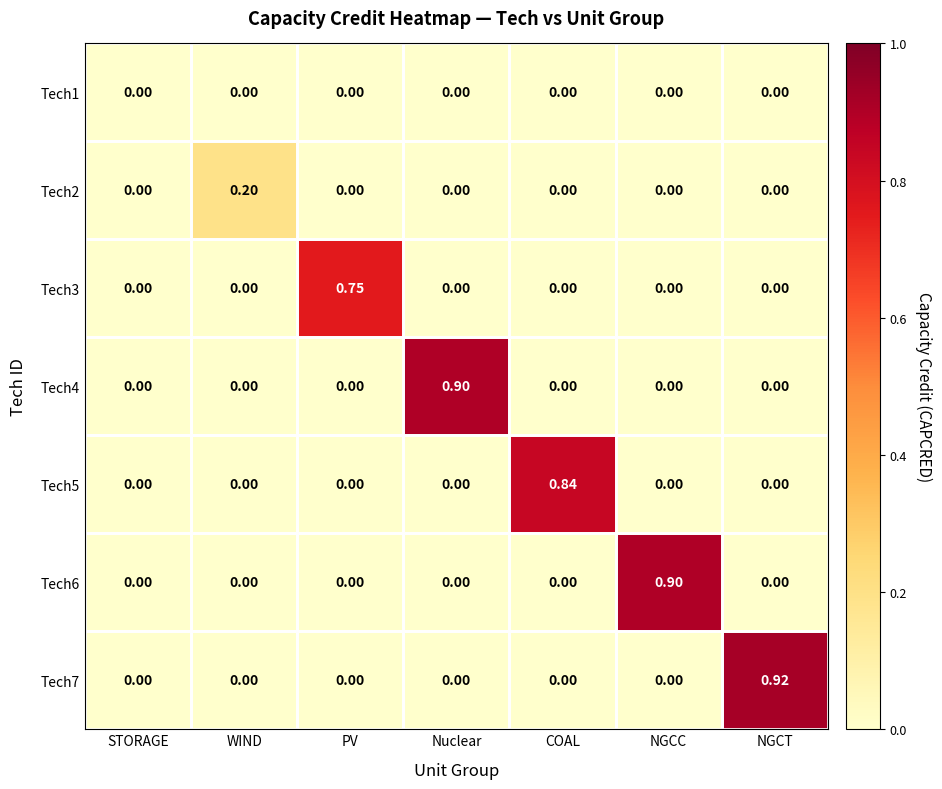

At which category is the sum across all series the highest?

NGCT